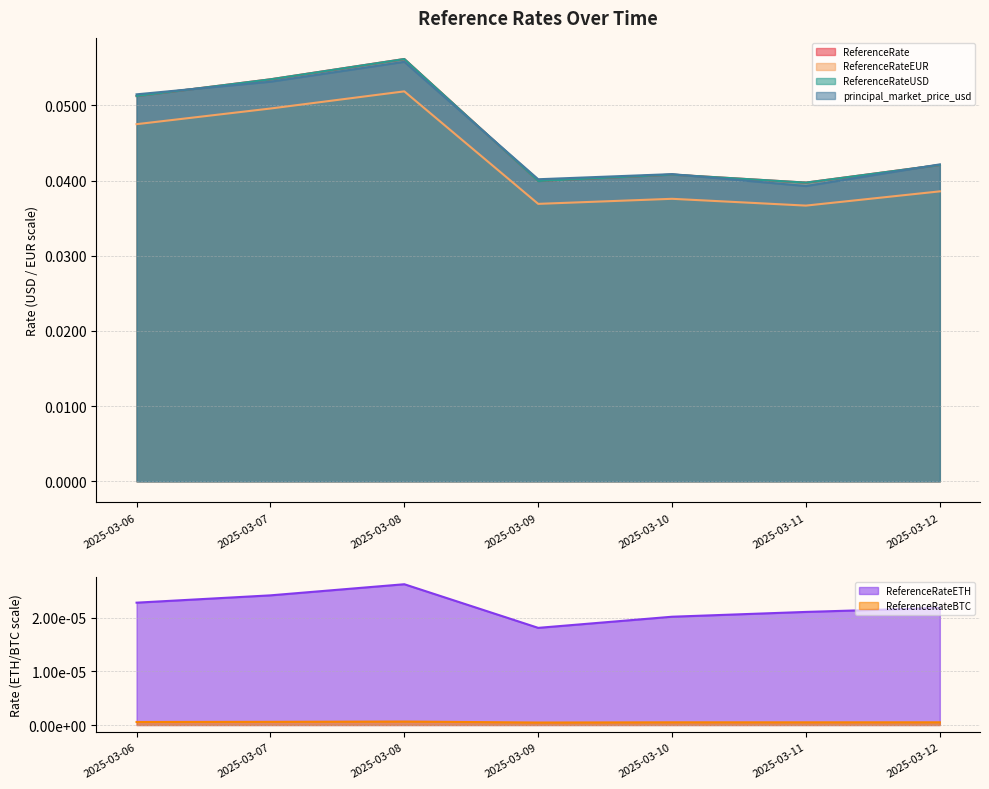

Count the ReferenceRate values in the range 0 to 1.

7